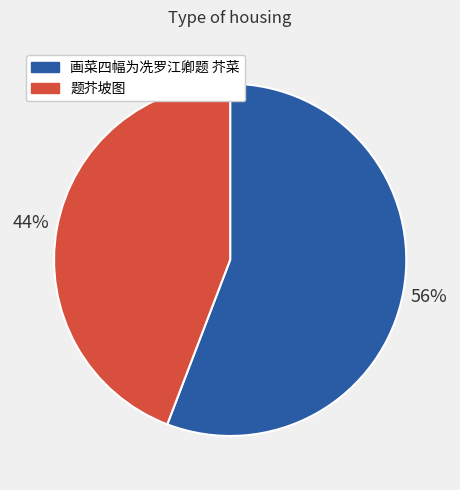

Count the number of slices in the pie.

2